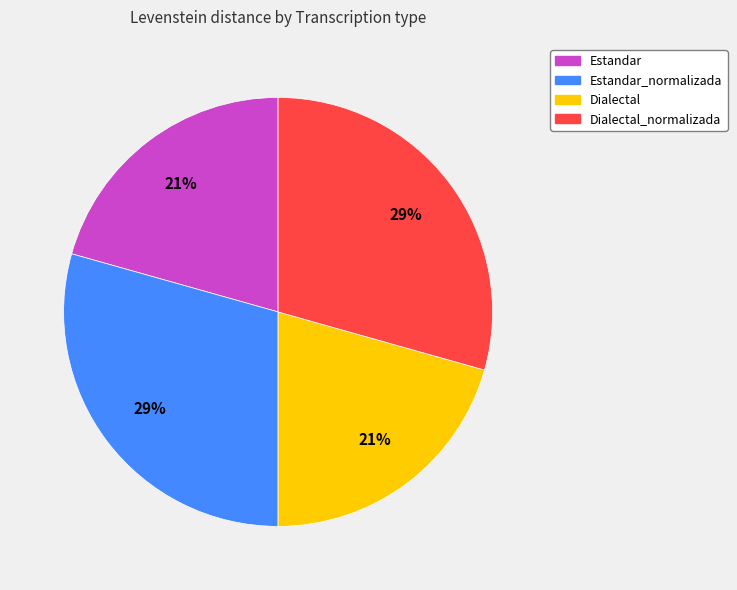

Is there any slice that represents more than half of the pie?

No